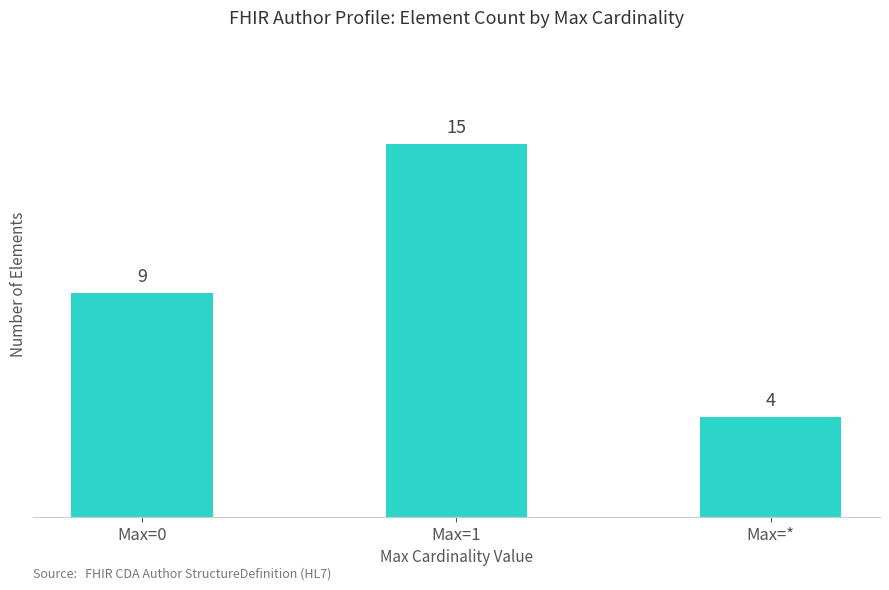

Which has a higher value, Max=1 or Max=*?

Max=1